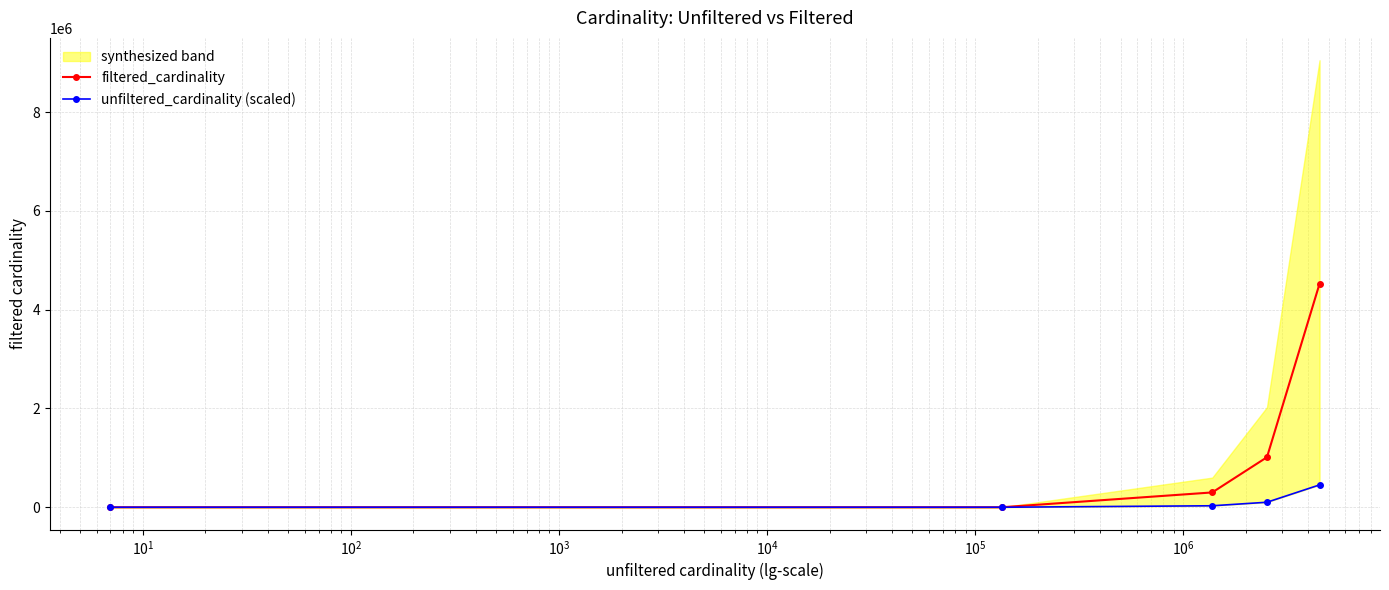

What is the maximum value for filtered_cardinality?

4523930